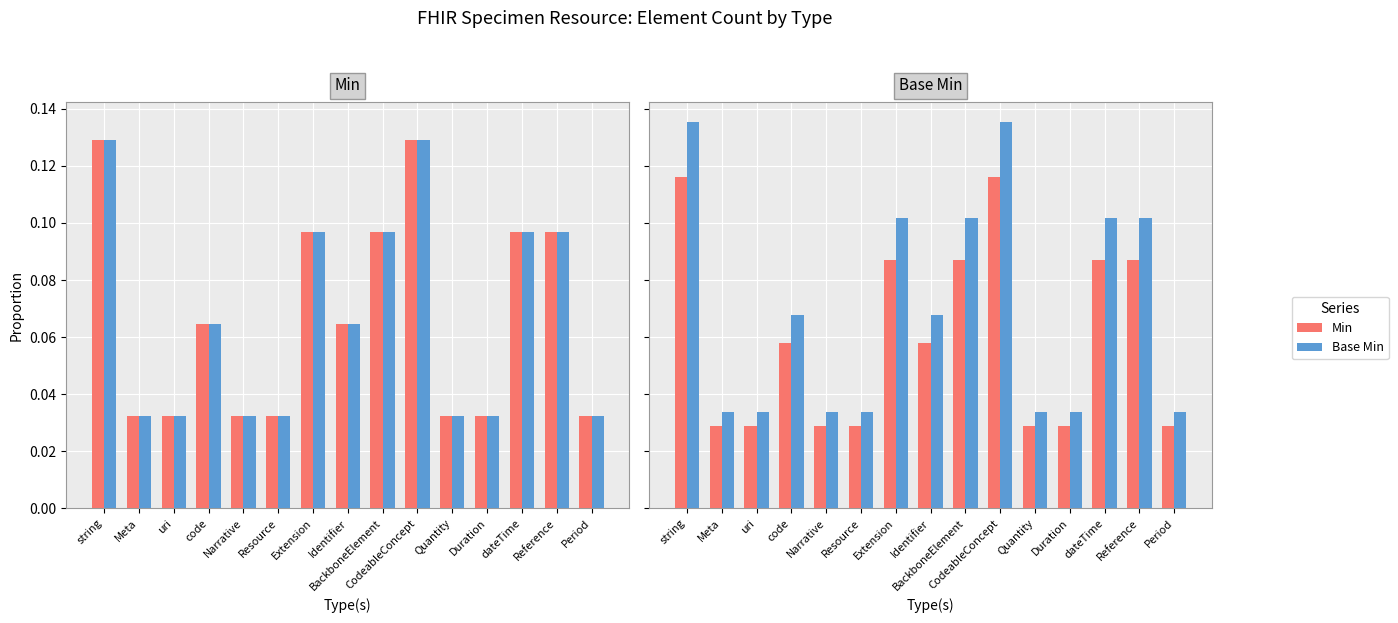

How many Min values are between 0 and 1?

15